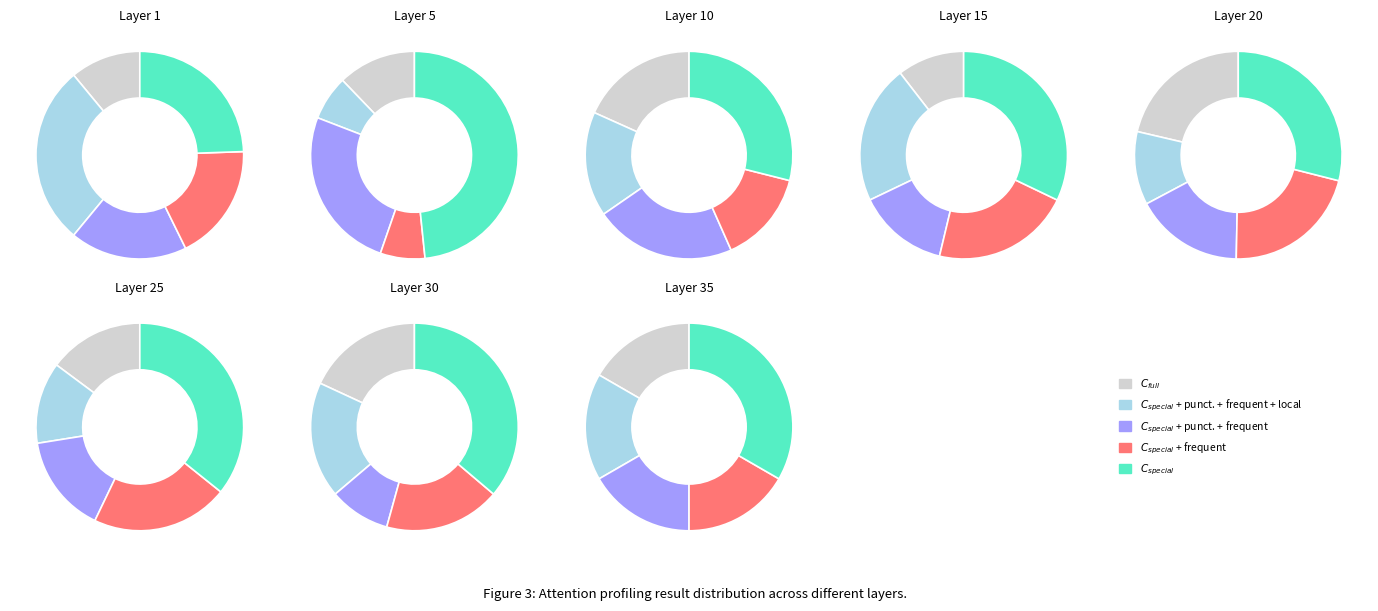

The One for Books slice represents 1% of the pie. True or false?

False